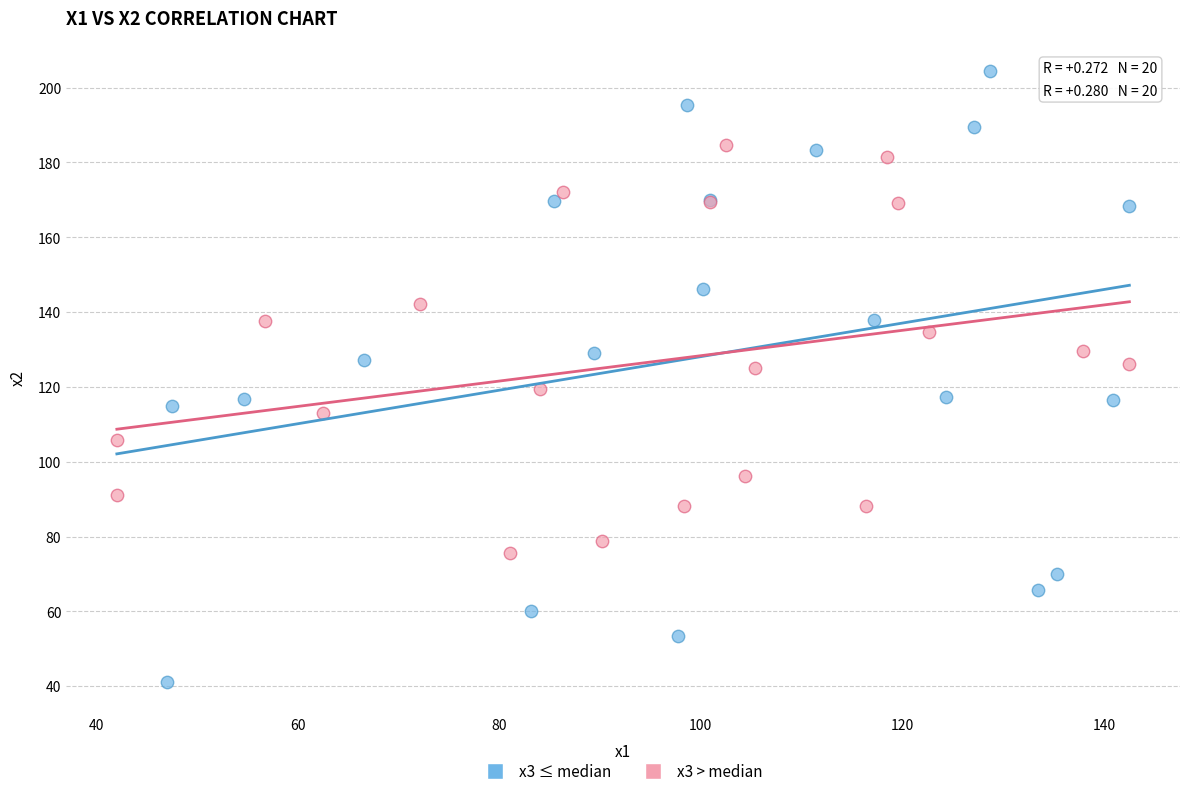

Which series contains the highest Y value?

x3 ≤ median